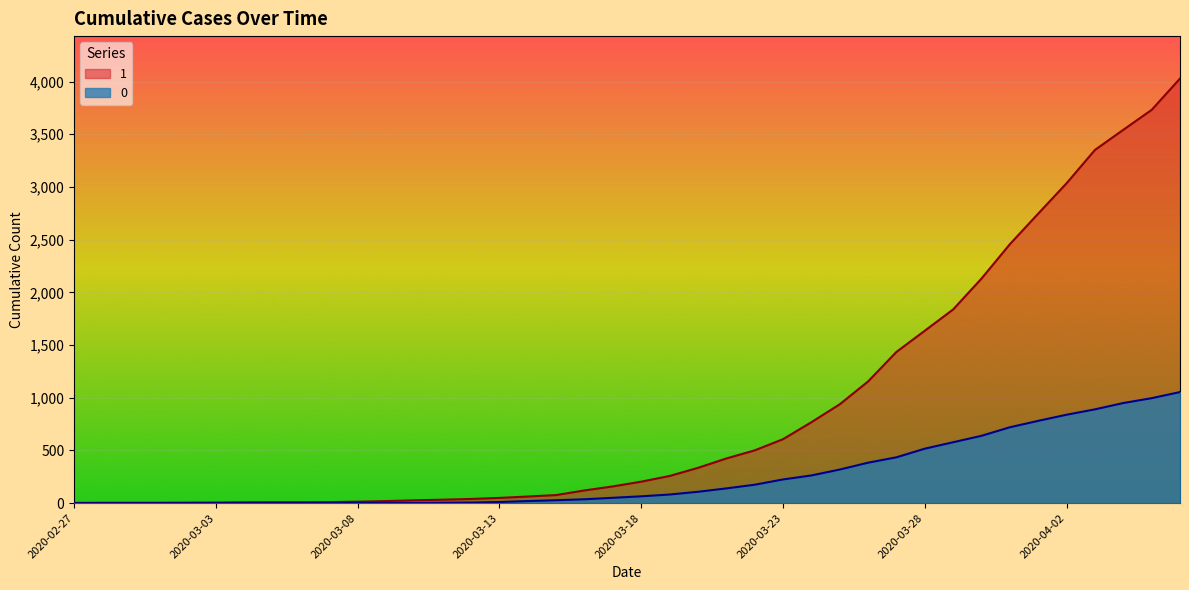

How many distinct data groups are displayed?

2